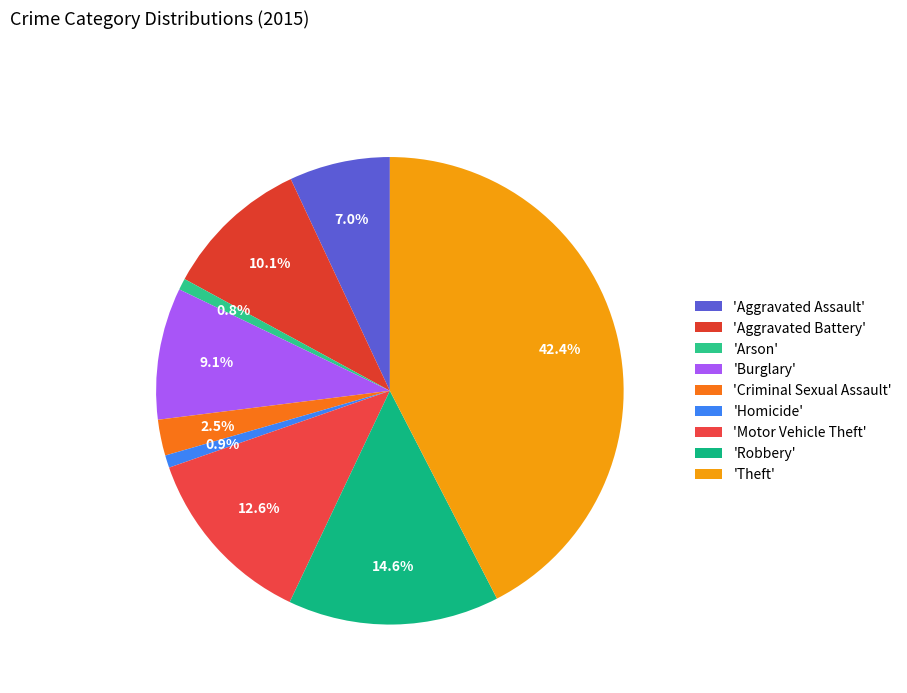

Rank the categories by value from highest to lowest.

Theft, Robbery, Motor Vehicle Theft, Aggravated Battery, Burglary, Aggravated Assault, Criminal Sexual Assault, Homicide, Arson